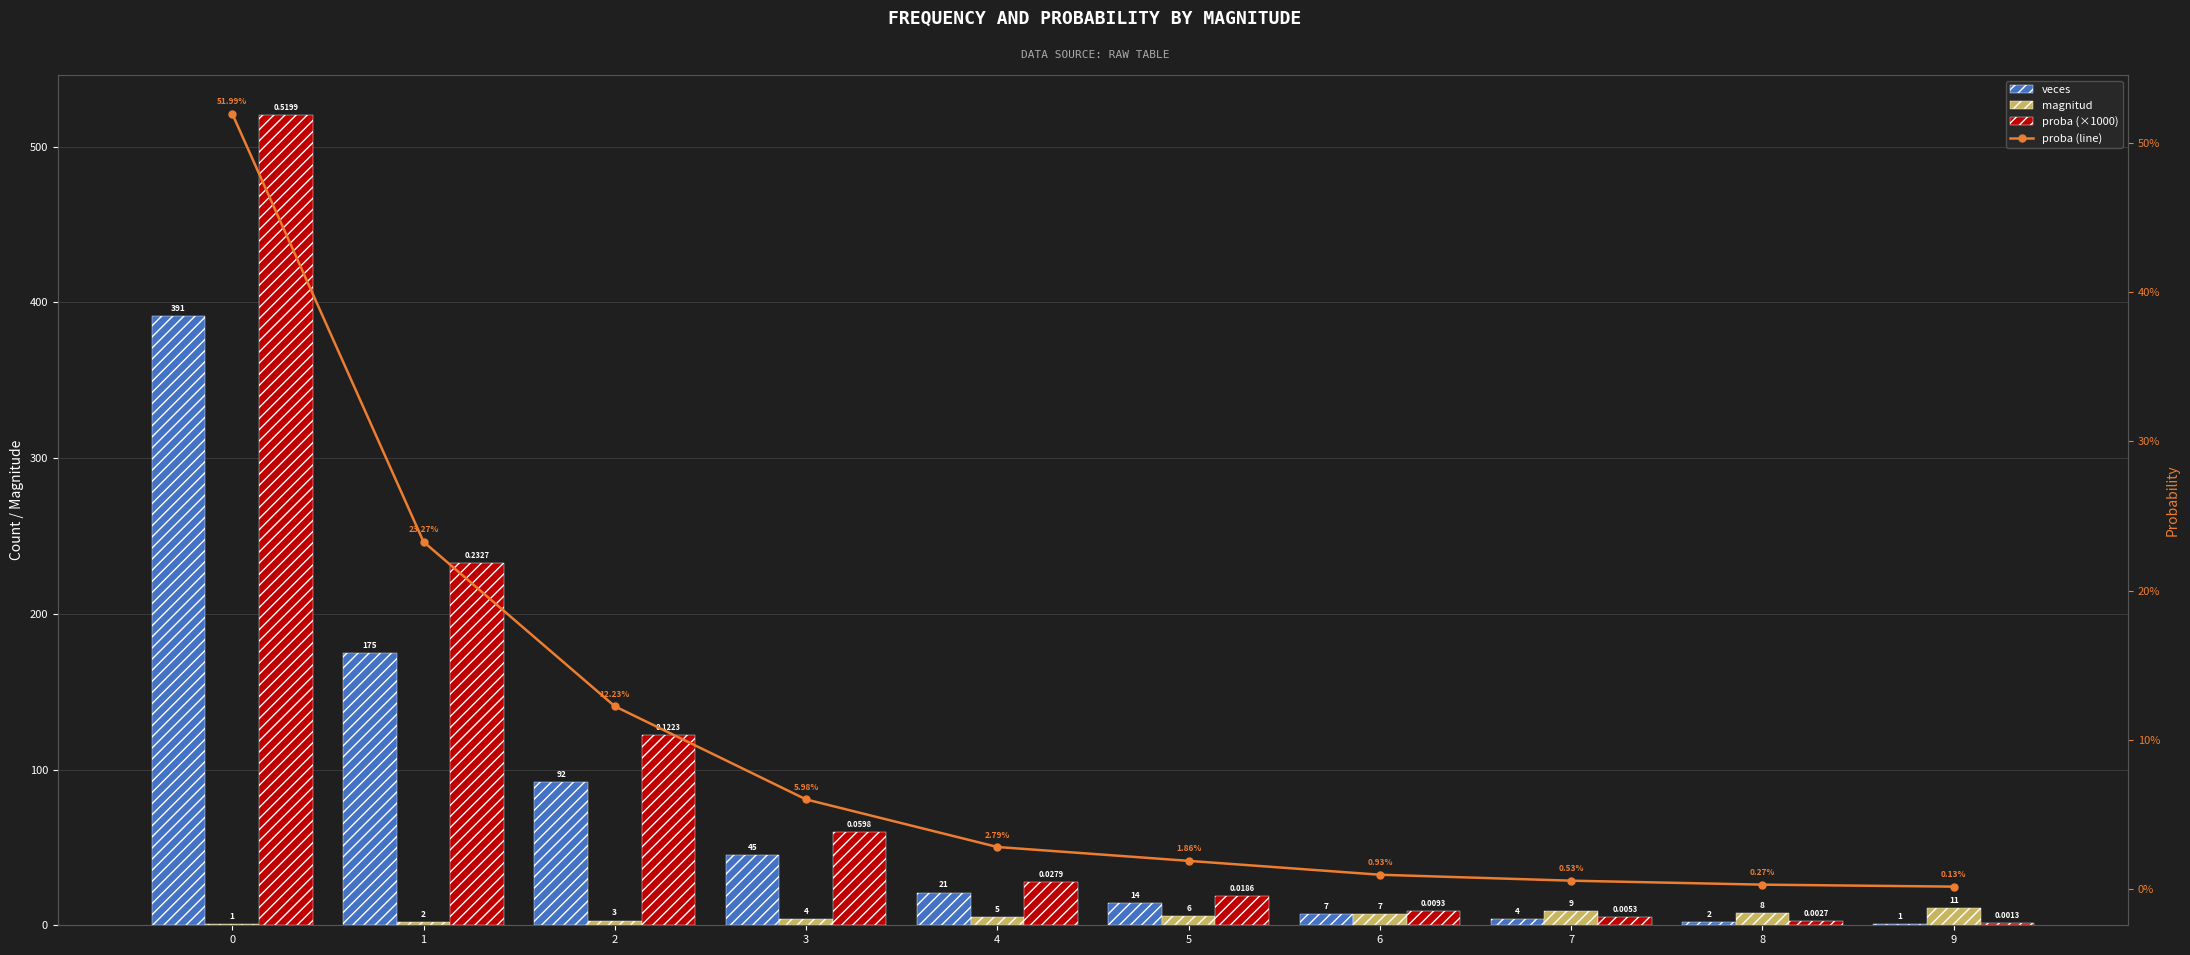

What is the maximum value for veces?

391.0